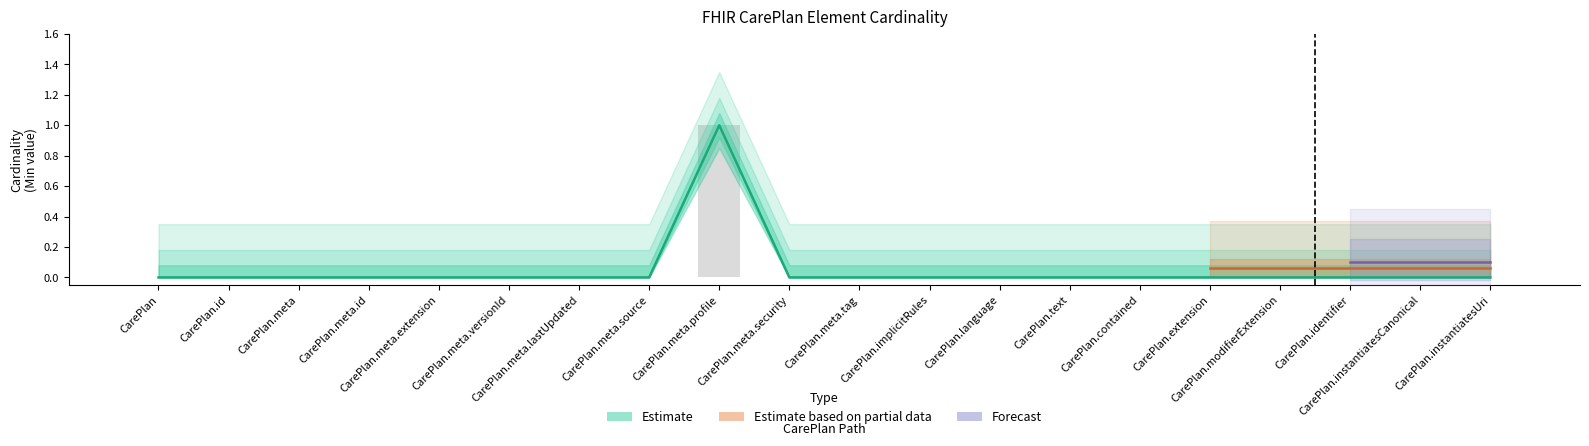

Between CarePlan.meta.id and CarePlan.instantiatesUri, which is larger?

CarePlan.meta.id